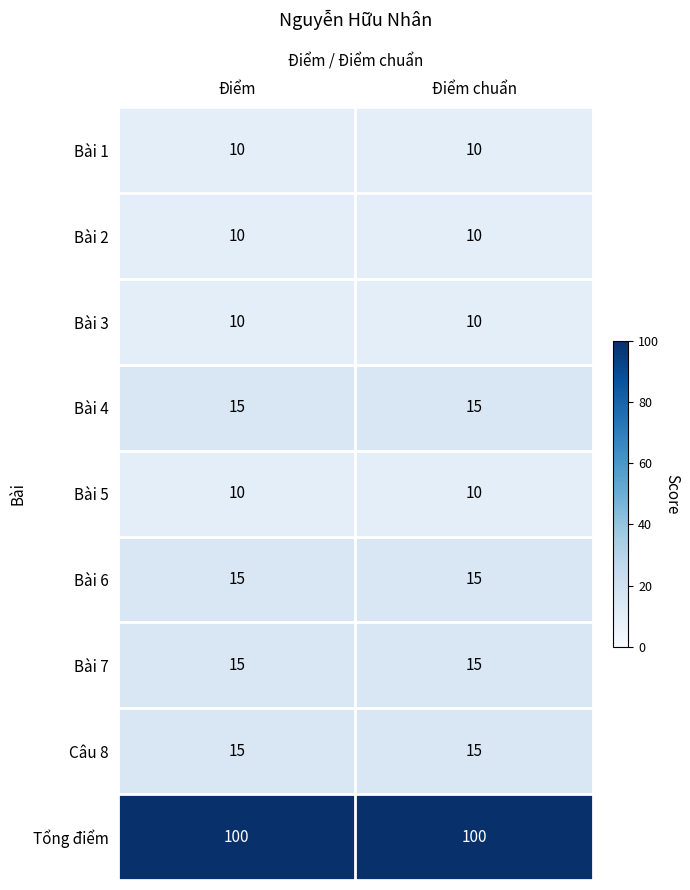

What is the sum of the Câu 8 values at Điểm and Điểm chuẩn?

30